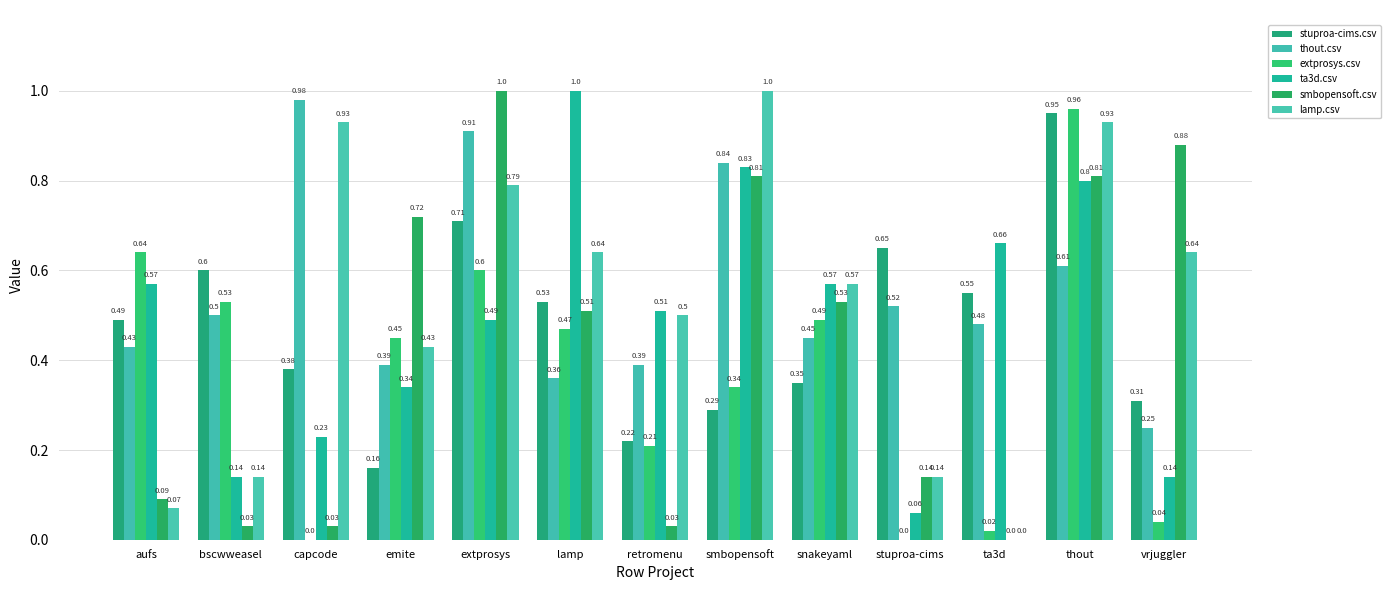

How many values in the lamp.csv series exceed 0?

12